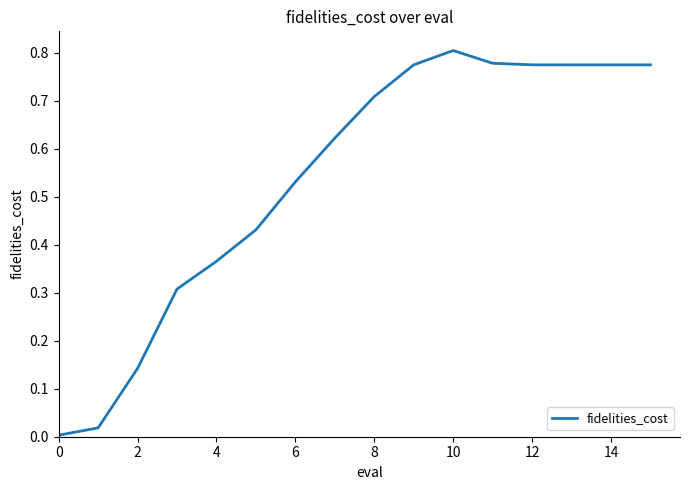

Which has a higher value, 14 or 4?

14